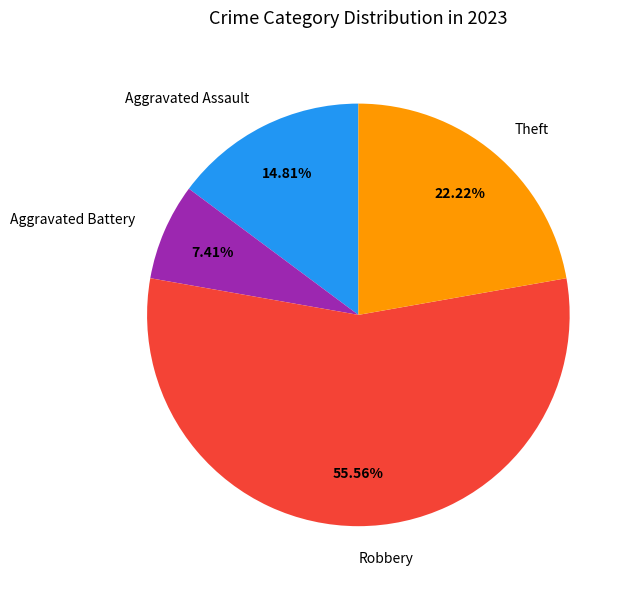

Is there a majority slice in this chart?

Yes